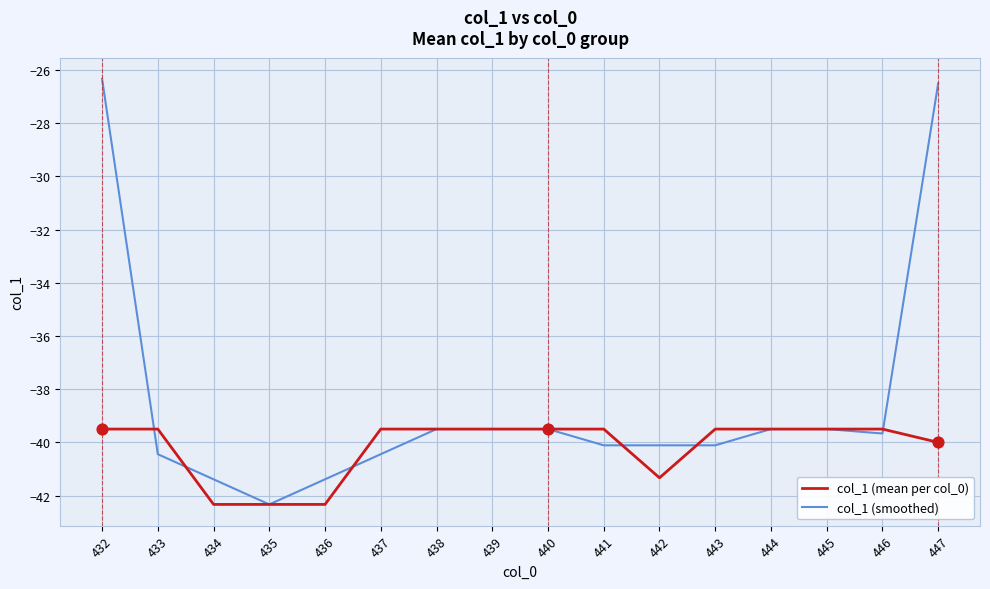

What are all the series names shown in the legend?

col_1 (mean per col_0), col_1 (smoothed)